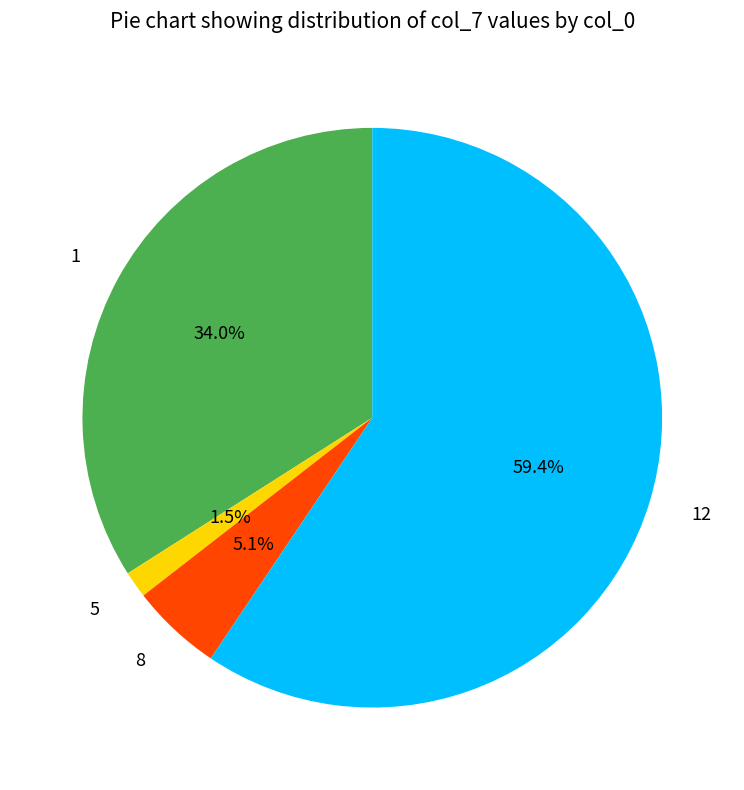

To the nearest percent, what portion does 1 represent?

34%